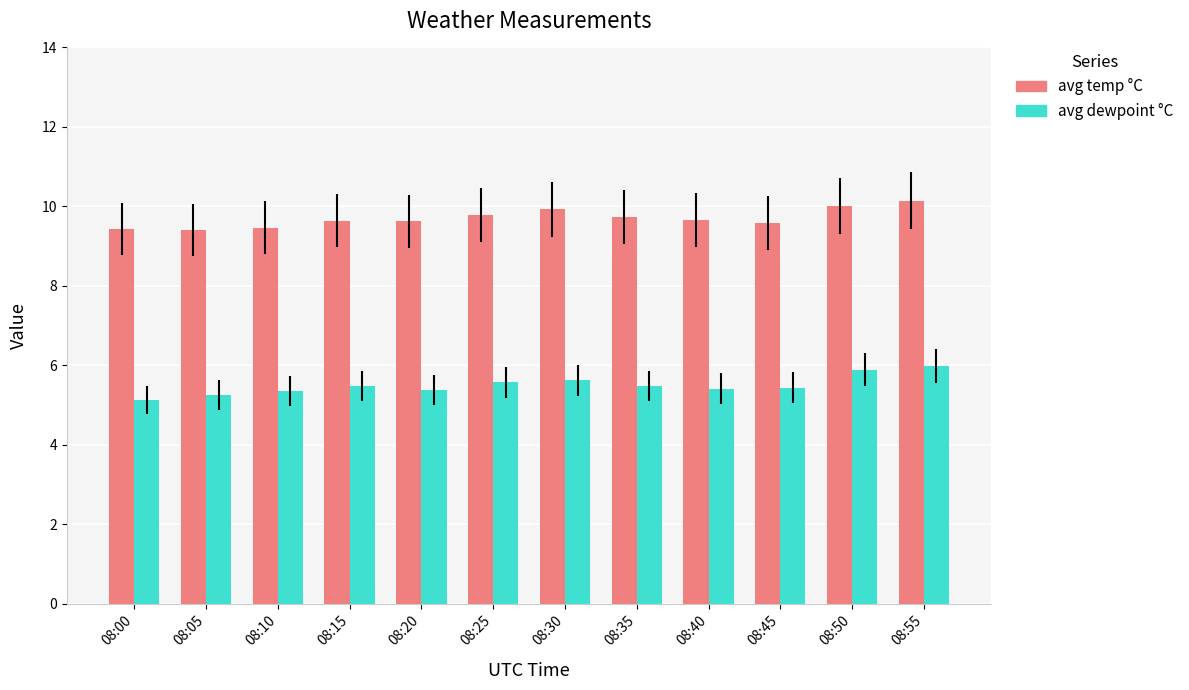

The value of avg dewpoint °C at 08:25 is 1.7. True or false?

False